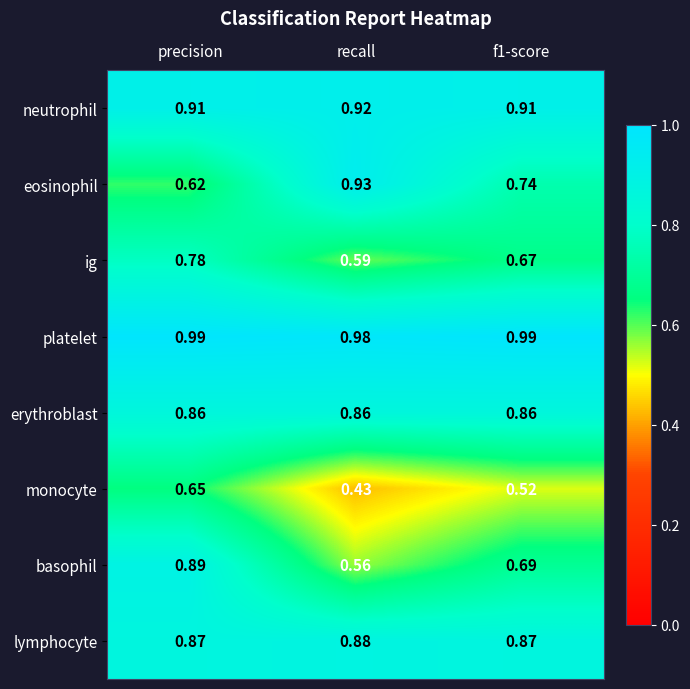

Which series has the largest range (max minus min)?

basophil